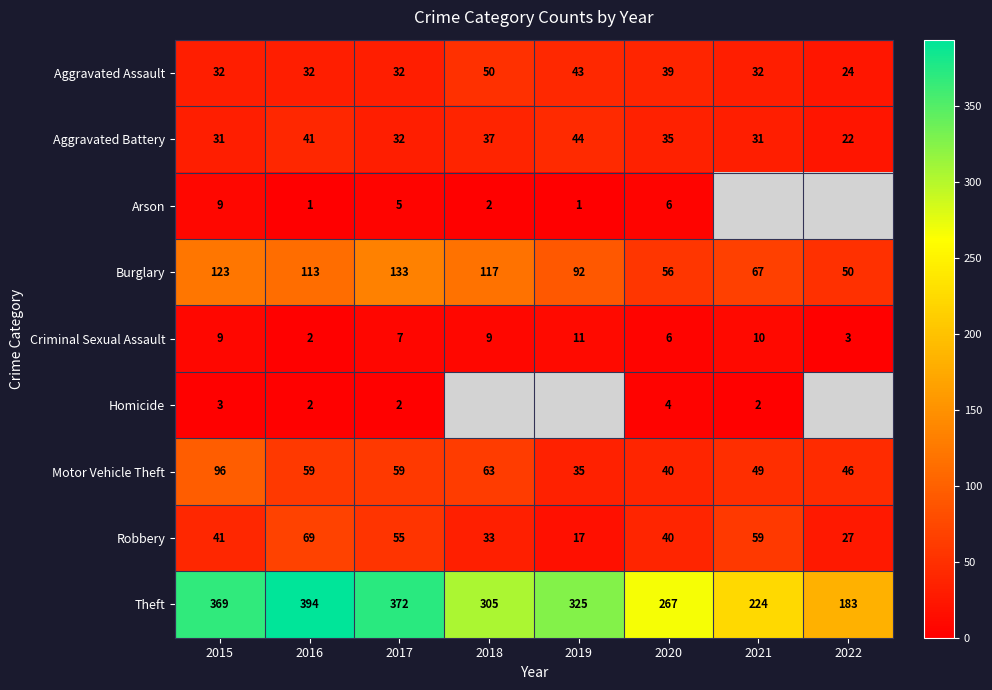

What is the total value across all series at 2020?

493